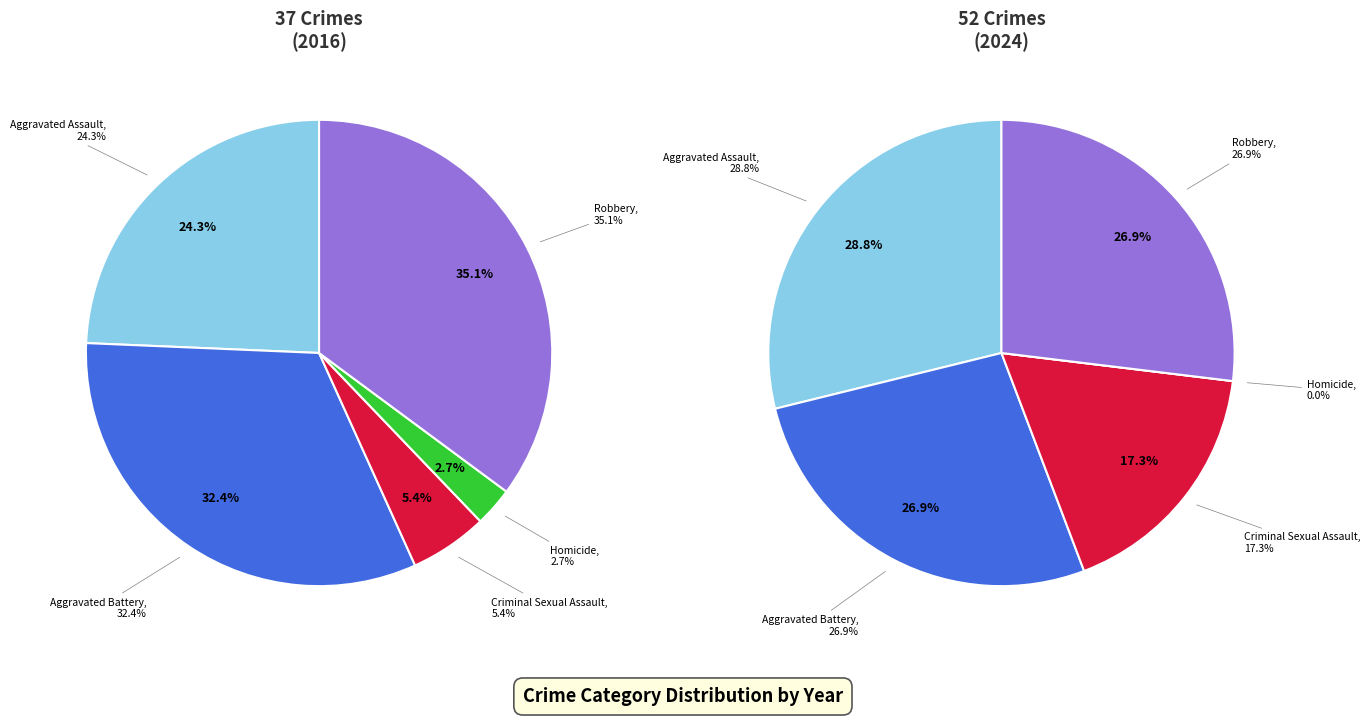

How many slices are in this pie chart?

5